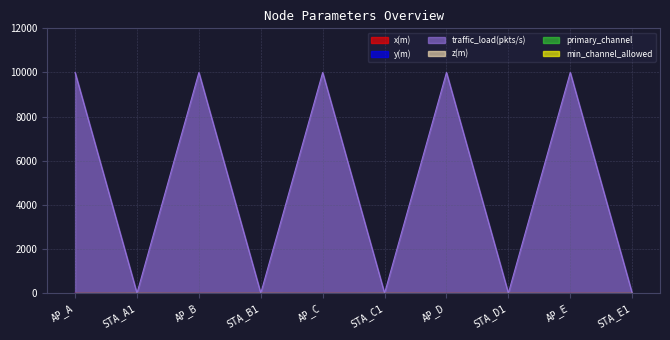

In x(m), how many points are higher than both neighbors (excluding endpoints)?

4